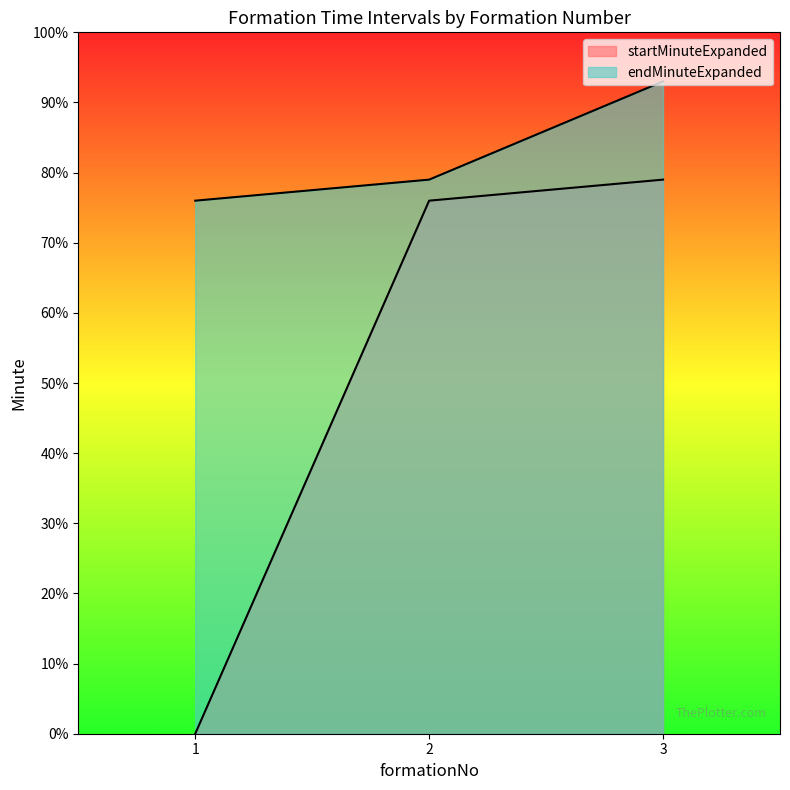

Which series has the largest total across all categories?

endMinuteExpanded